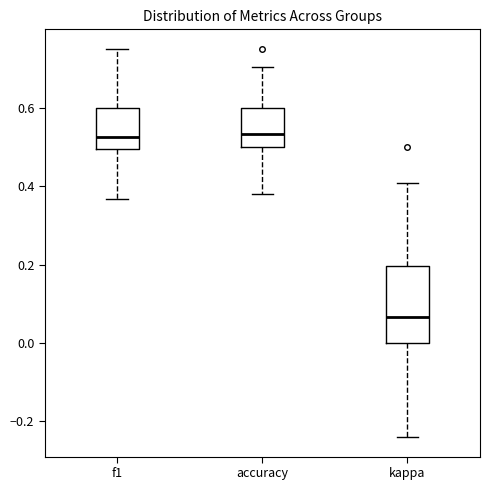

Where is the lower edge of the box for accuracy on the y-axis? The values are not printed on the chart, so give them approximately, as read against the axis.

0.50